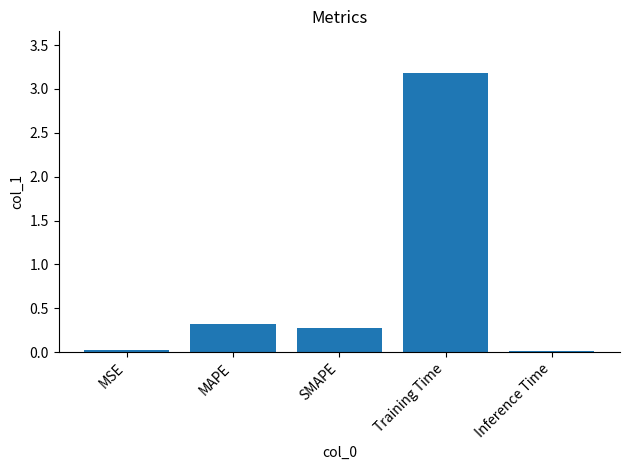

The value at SMAPE is 0.3. True or false?

True